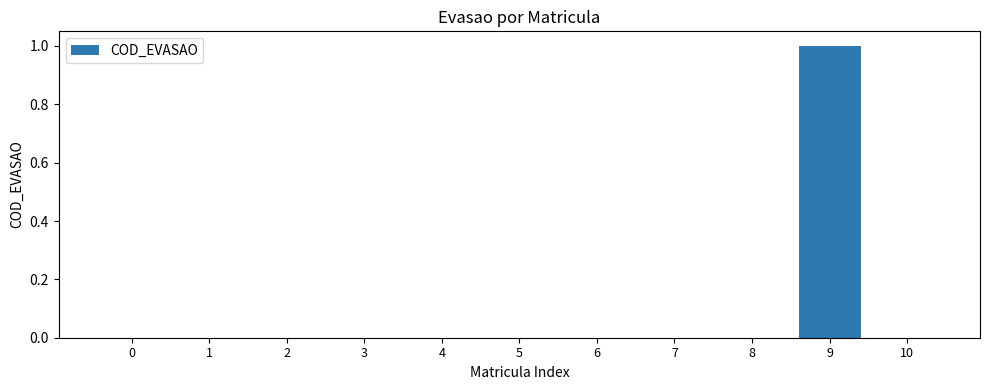

Reading left to right, what are all the values shown in this chart?

0=0	1=0	2=0	3=0	4=0	5=0	6=0	7=0	8=0	9=1	10=0